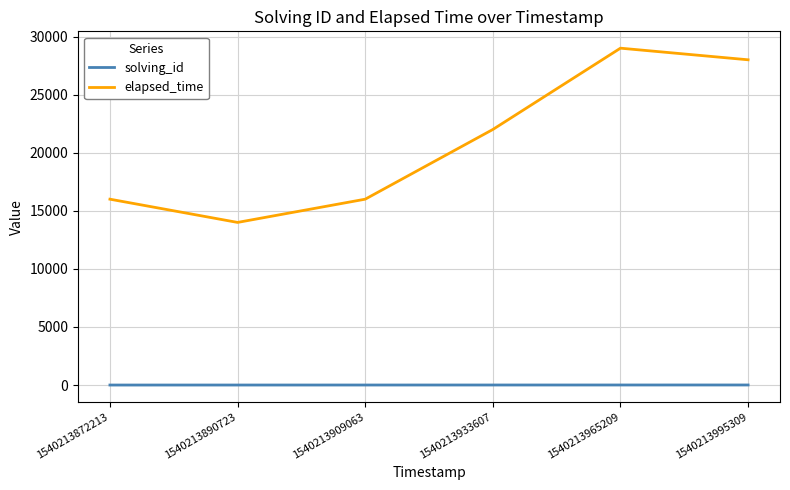

Between 1540213933607 and 1540213995309, which series saw the biggest shift?

elapsed_time